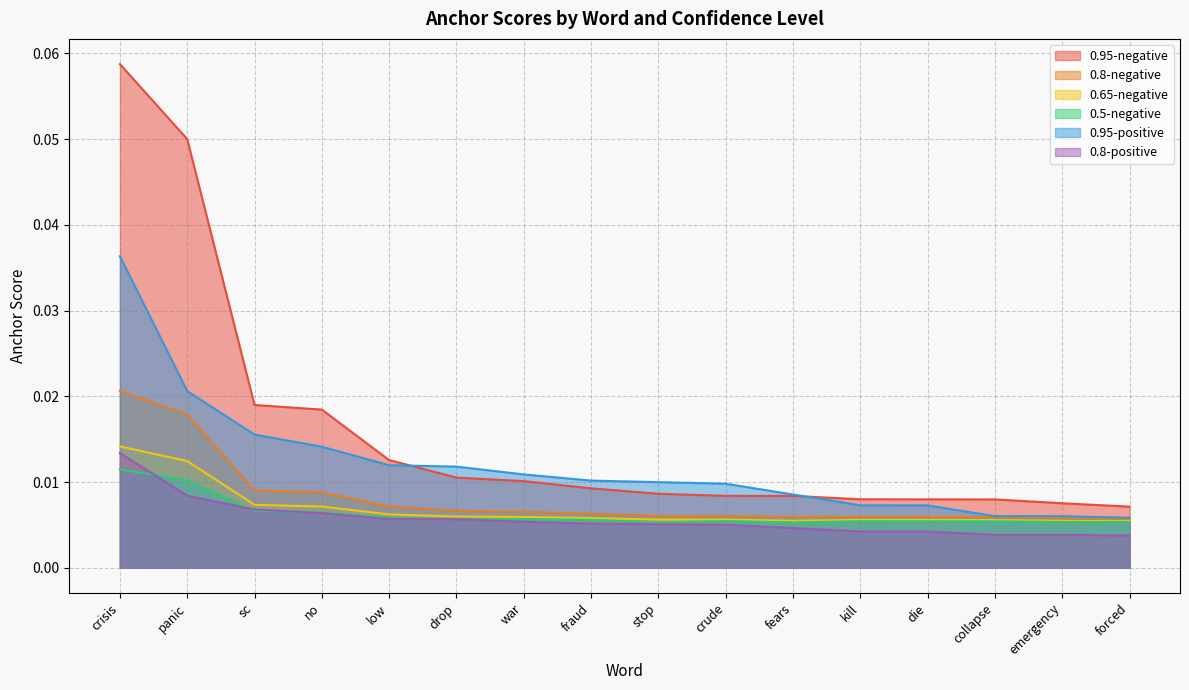

The 0.8-positive series shows 0.0 at war. True or false?

True